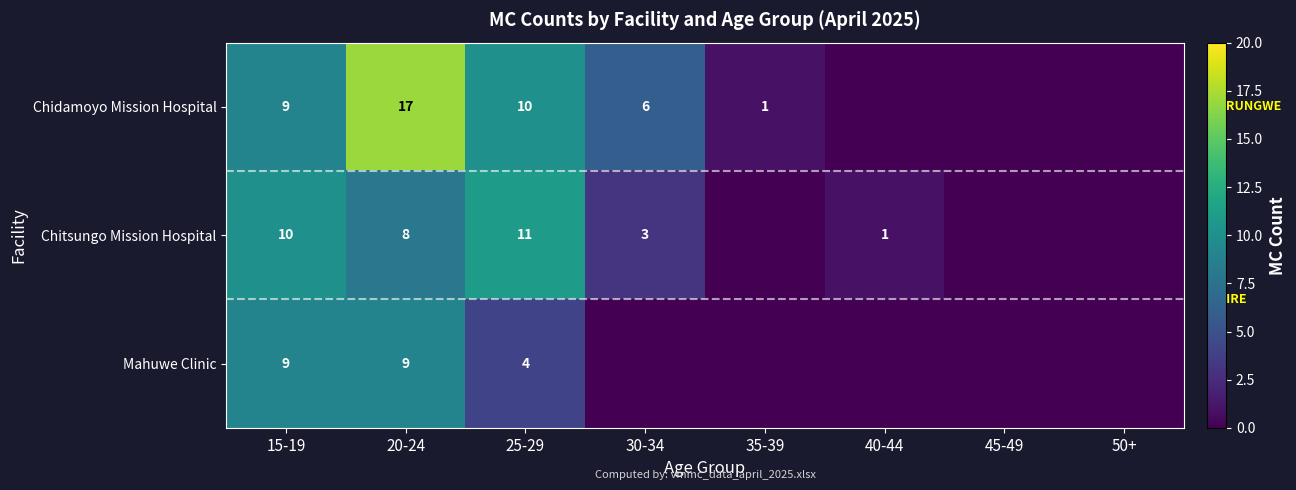

At 20-24, list the series in order from smallest to largest.

Chitsungo Mission Hospital, Mahuwe Clinic, Chidamoyo Mission Hospital